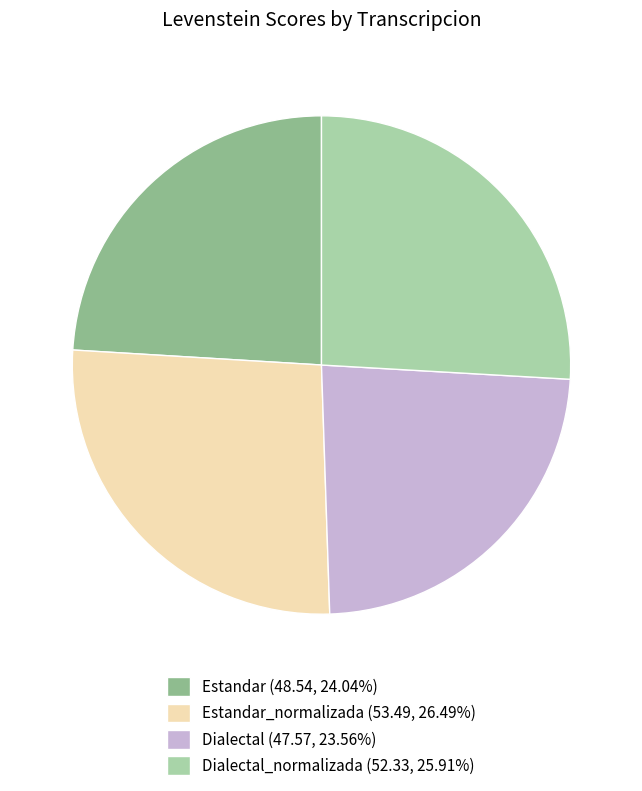

How many segments does this pie chart have?

4